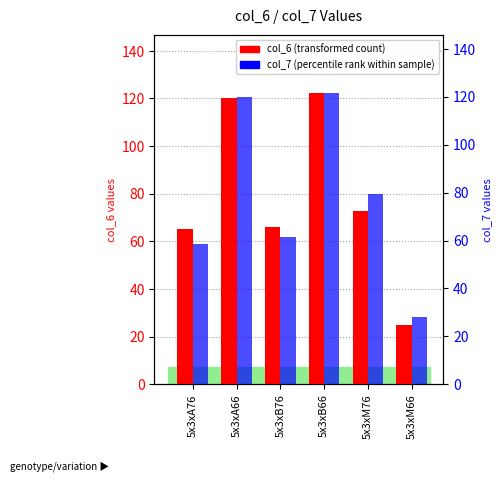

Which series has the widest spread of values?

col_6